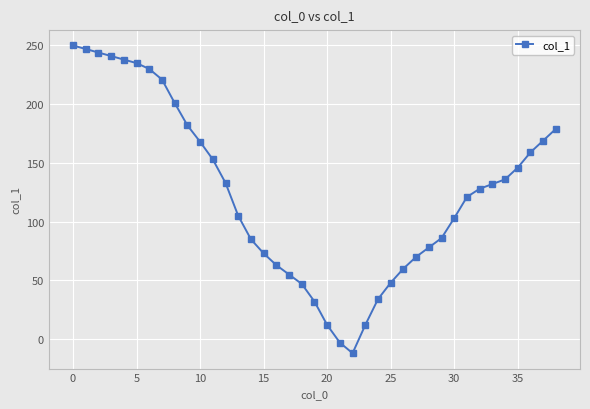

What is the value of the 25th point from the left?

34